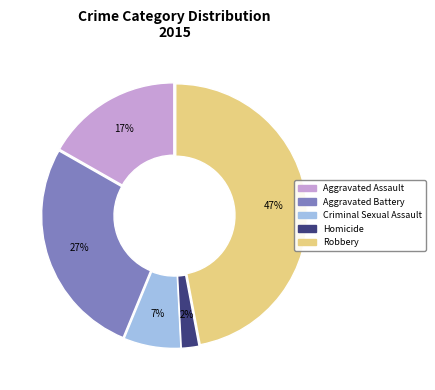

To the nearest percent, what is the average slice percentage?

20%